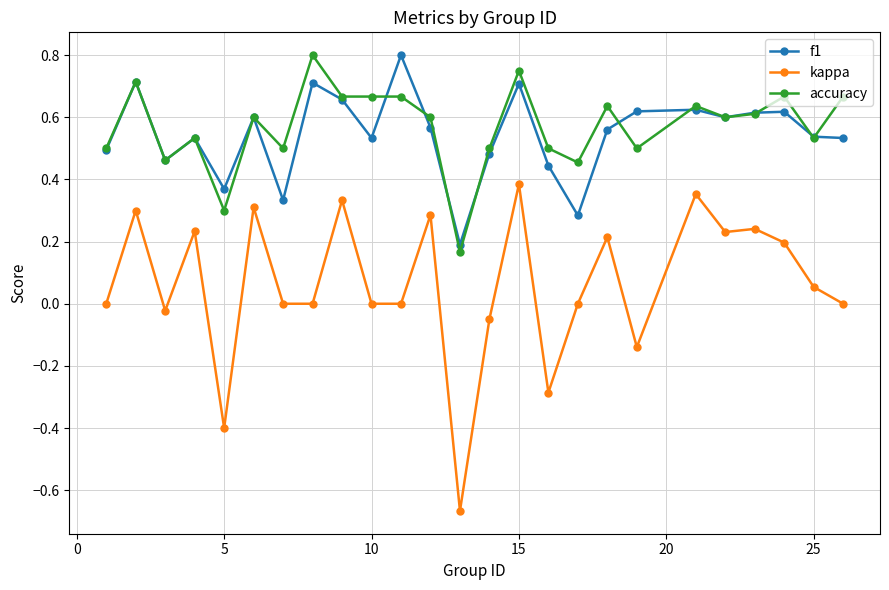

What is the sum of all f1 values?

13.6